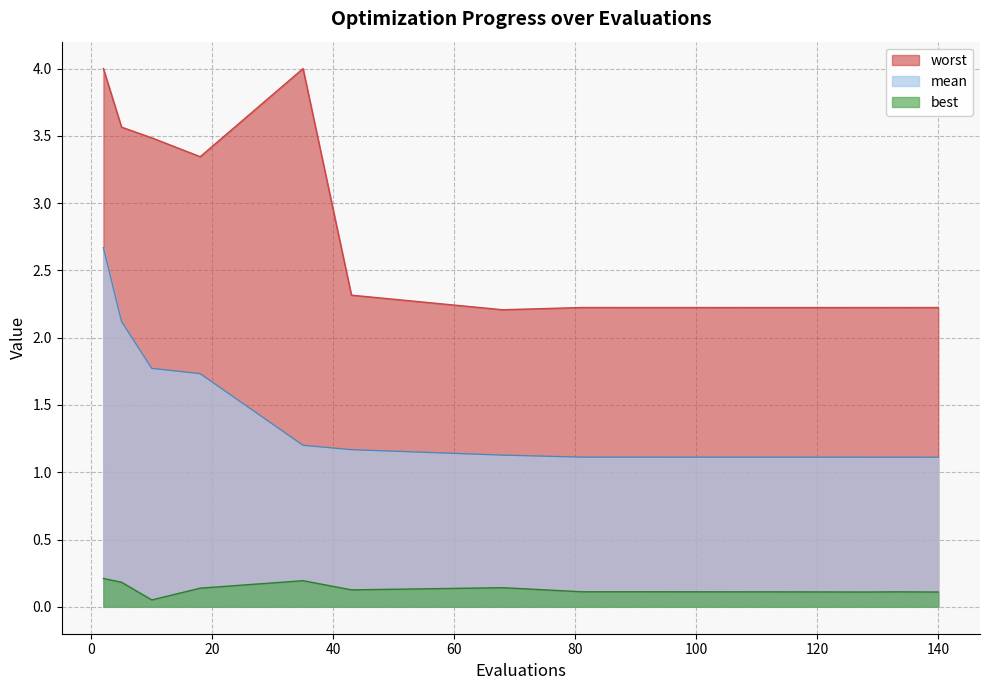

What is the value of the mean point at the 8th from the left?

1.1